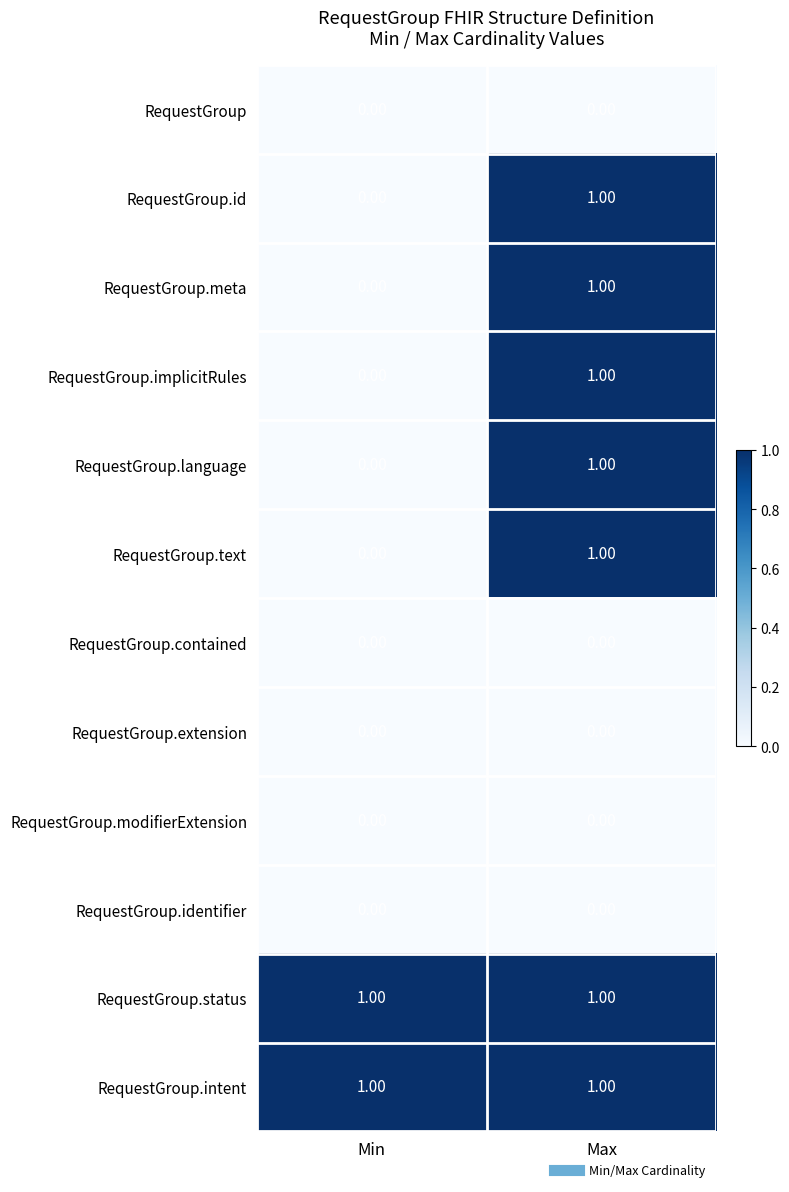

At which category is the sum across all series the highest?

Max